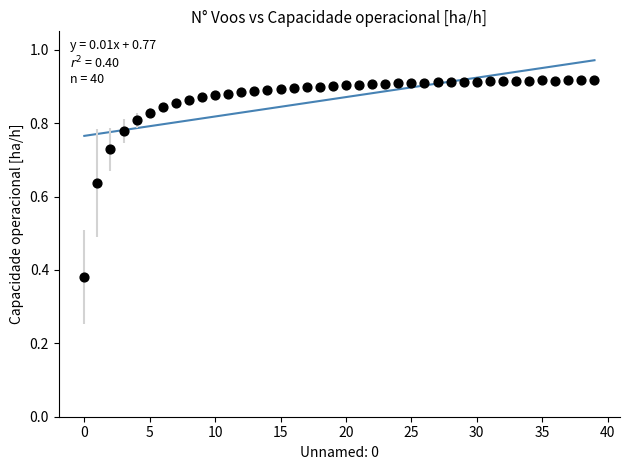

What is the range of Y values (max minus min)?

0.5